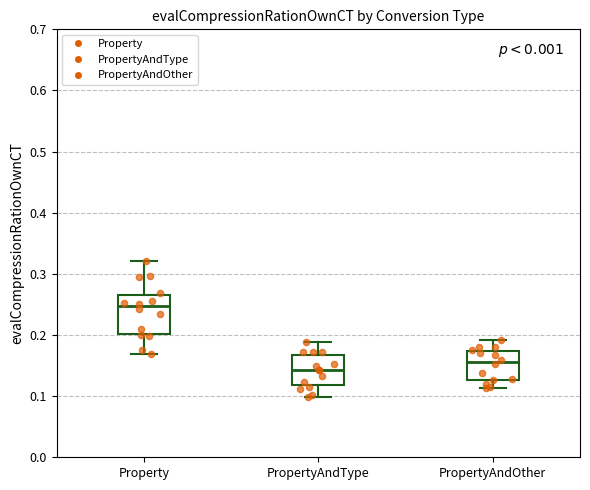

Comparing the boxes themselves (not the whiskers), which one is the tallest?

Property